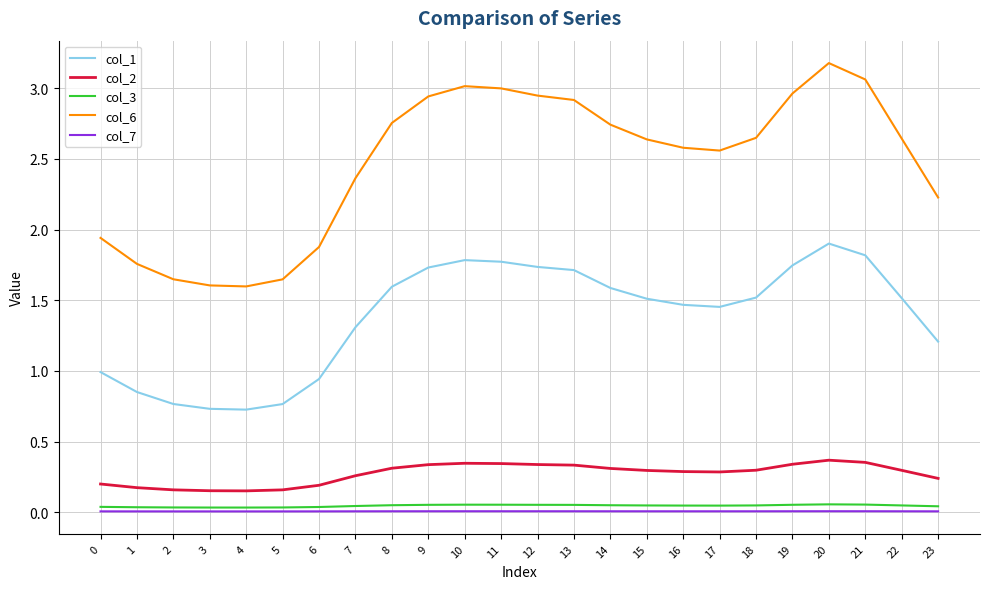

True or false: col_2 and col_6 intersect in this chart.

False